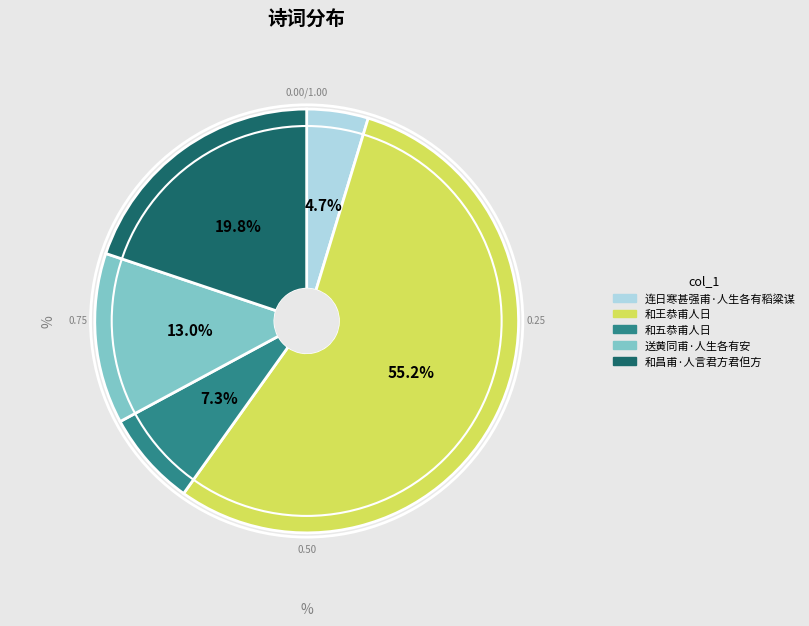

How many slices are in this pie chart?

5